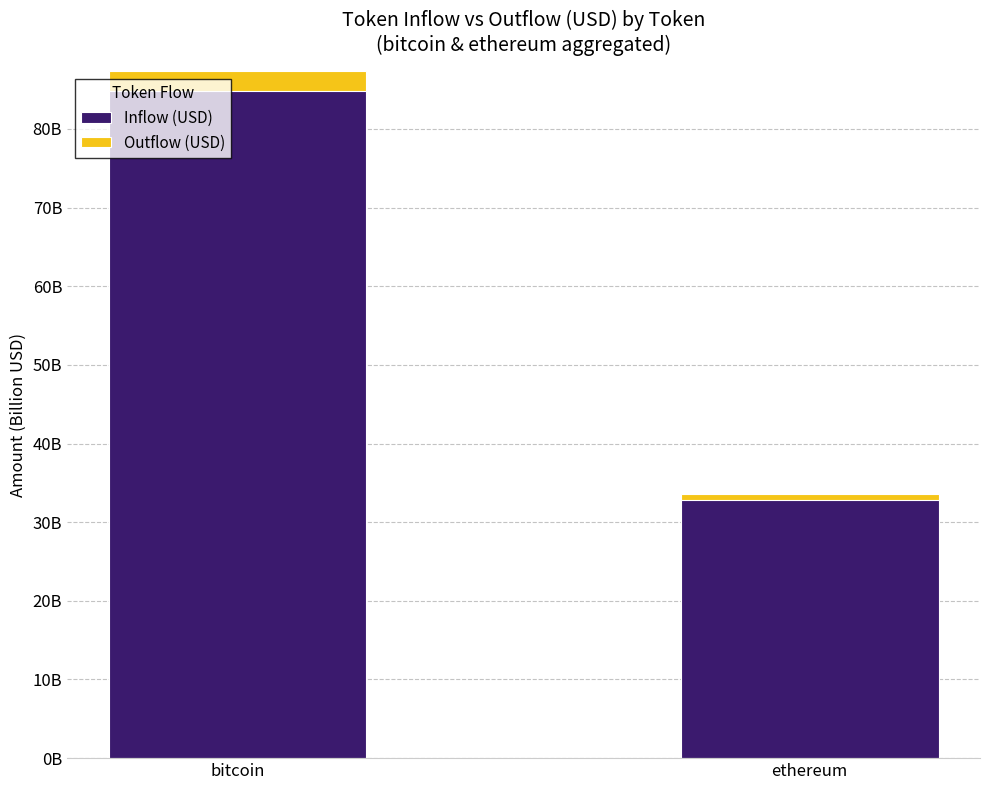

What is the sum of all Outflow (USD) values?

-3.3